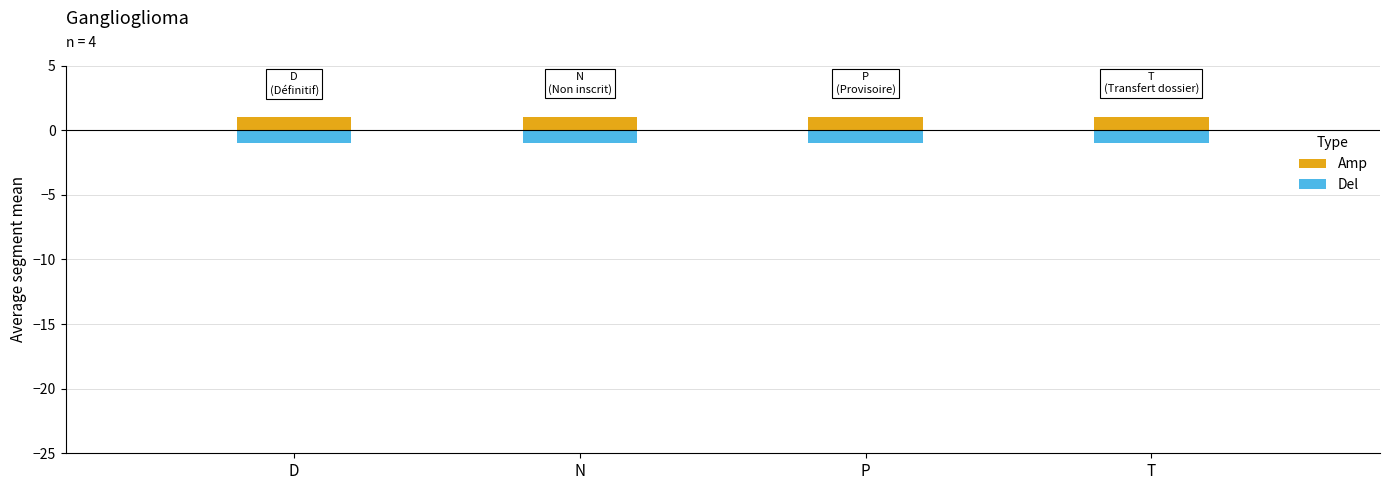

What is the greatest value displayed?

1